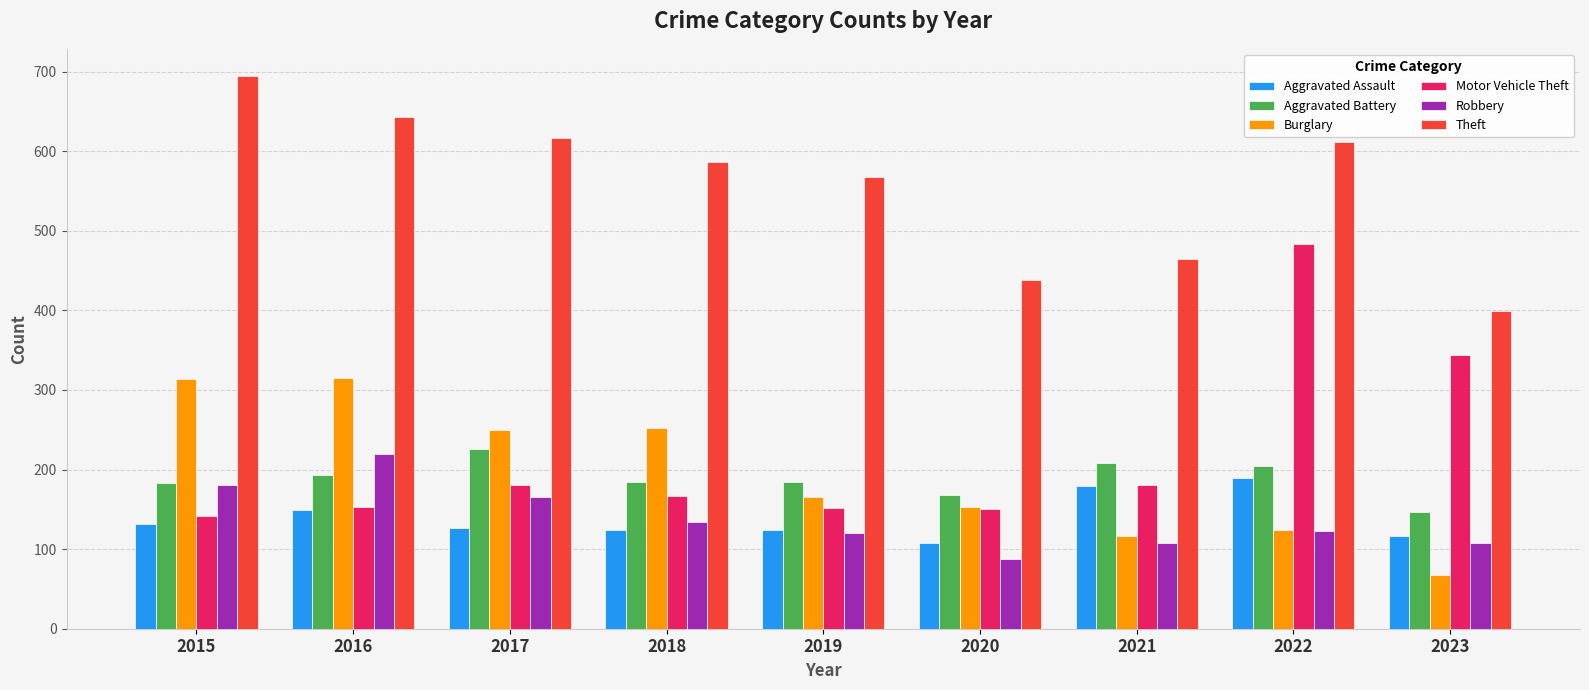

Which series has the largest total across all categories?

Theft